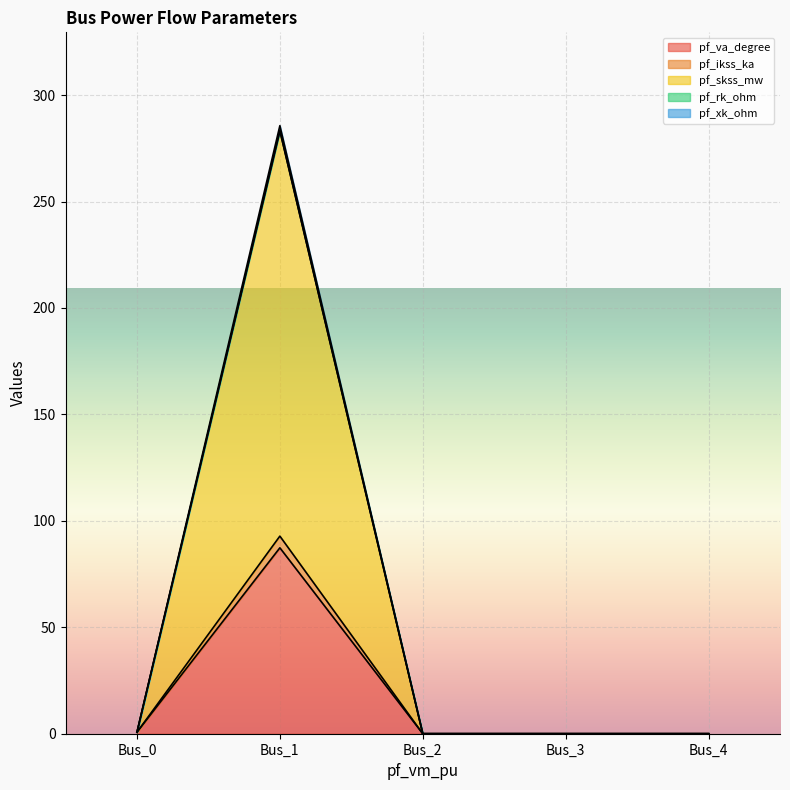

Where is the first local maximum for pf_va_degree?

Bus_1